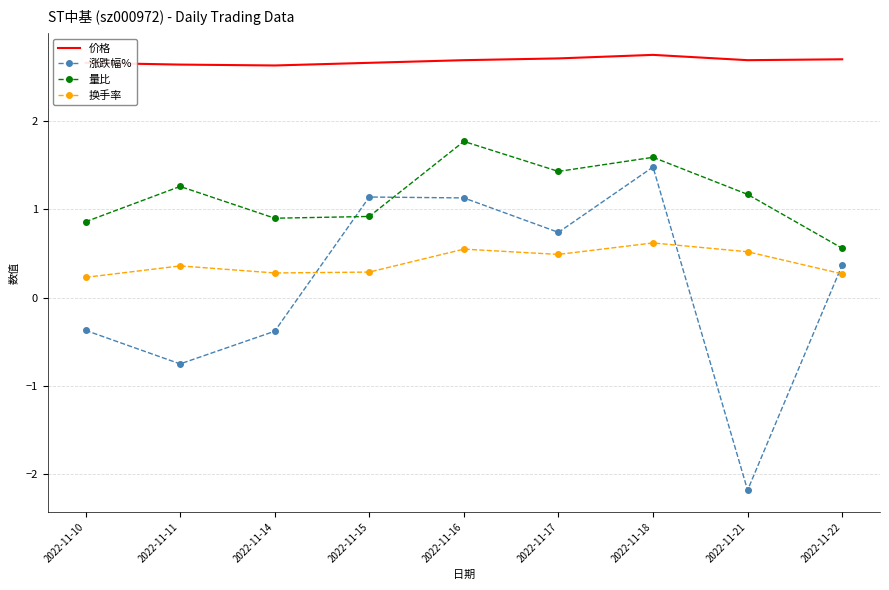

What is the approximate value of 涨跌幅% at 2022-11-22?

0.4